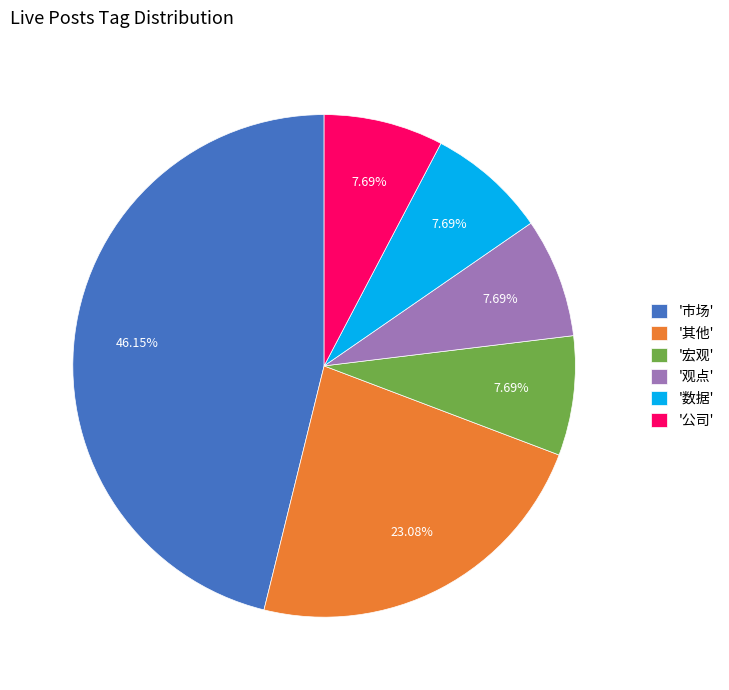

Which category has the biggest portion of the pie?

'市场'